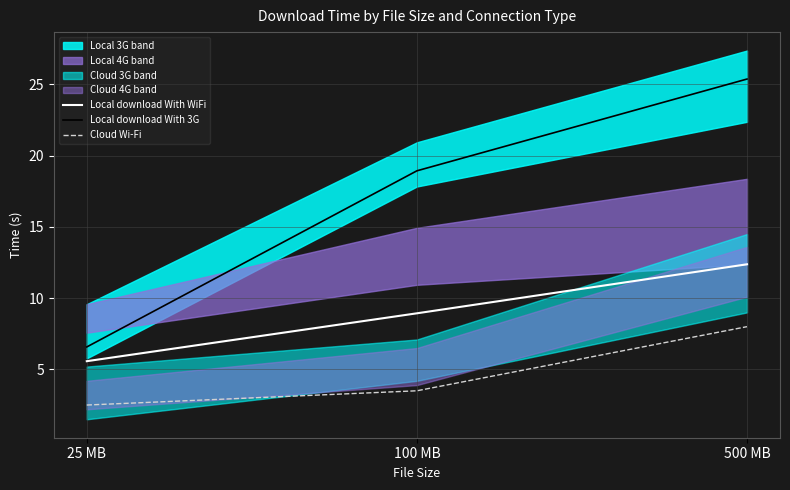

Is the value of Cloud Wi-Fi at 100 MB greater than the value of Local download With WiFi at 100 MB?

No